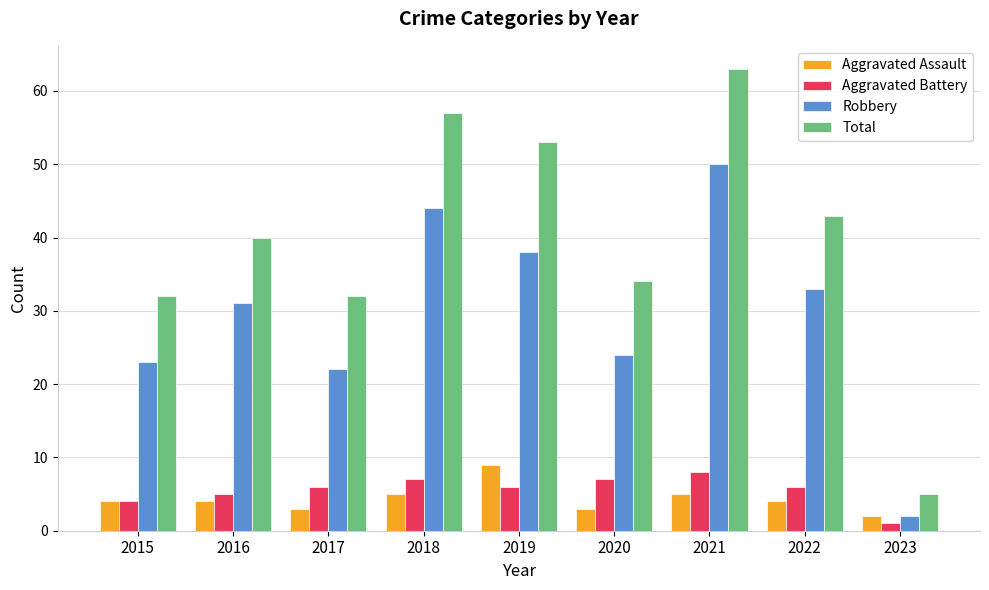

The Robbery series shows 23 at 2015. True or false?

True